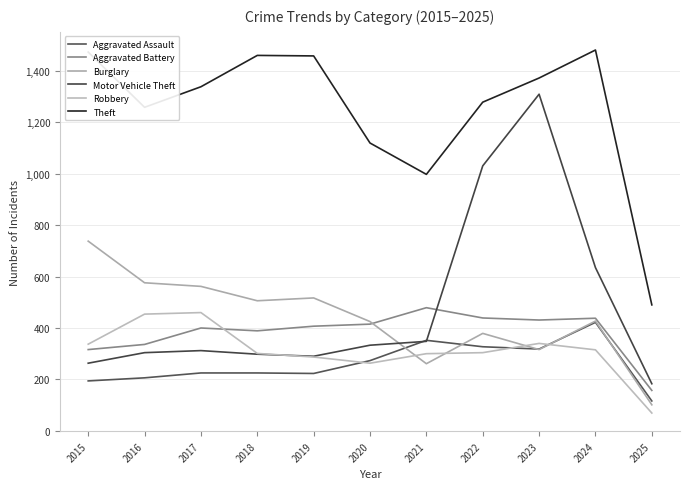

Which label corresponds to the smallest value in the chart?

2025